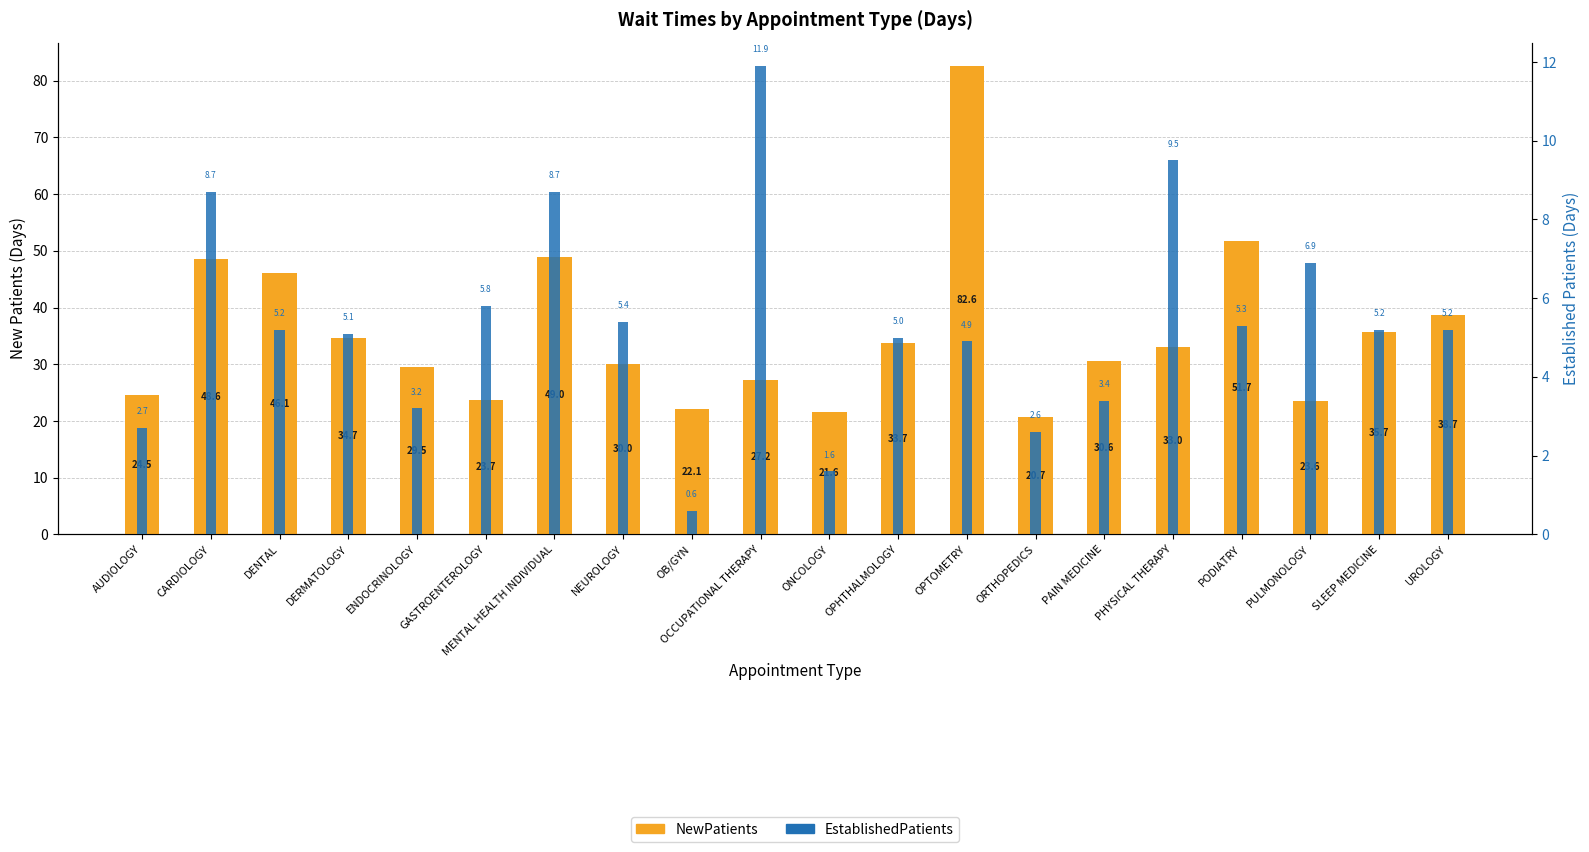

Rank the series by their average value, from highest to lowest.

NewPatients, EstablishedPatients